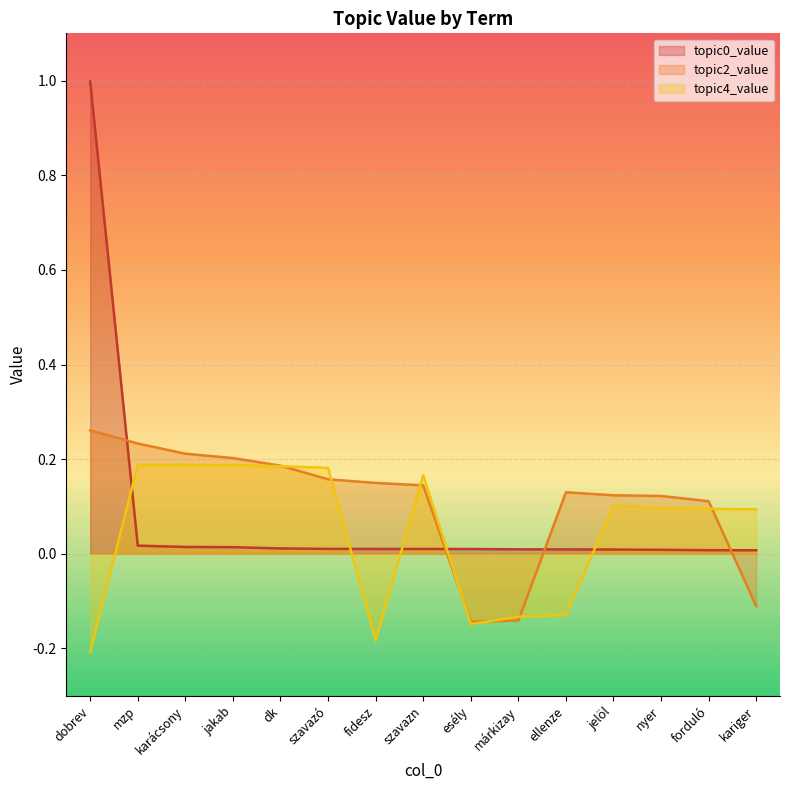

Where is topic4_value nearest to the value 0?

kariger